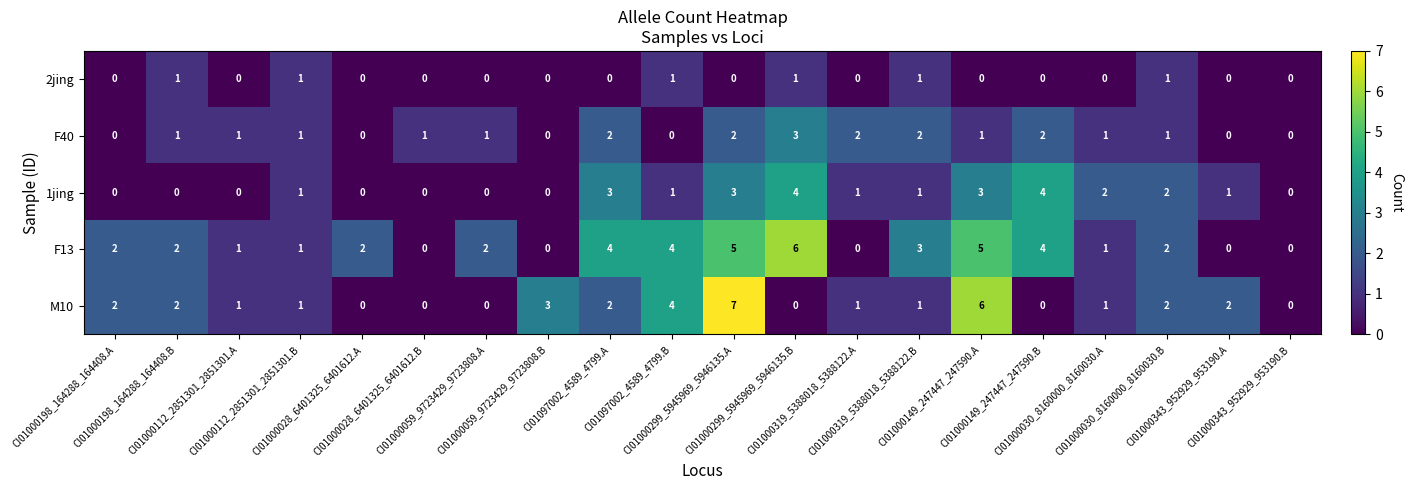

What is the maximum value for 1jing?

4